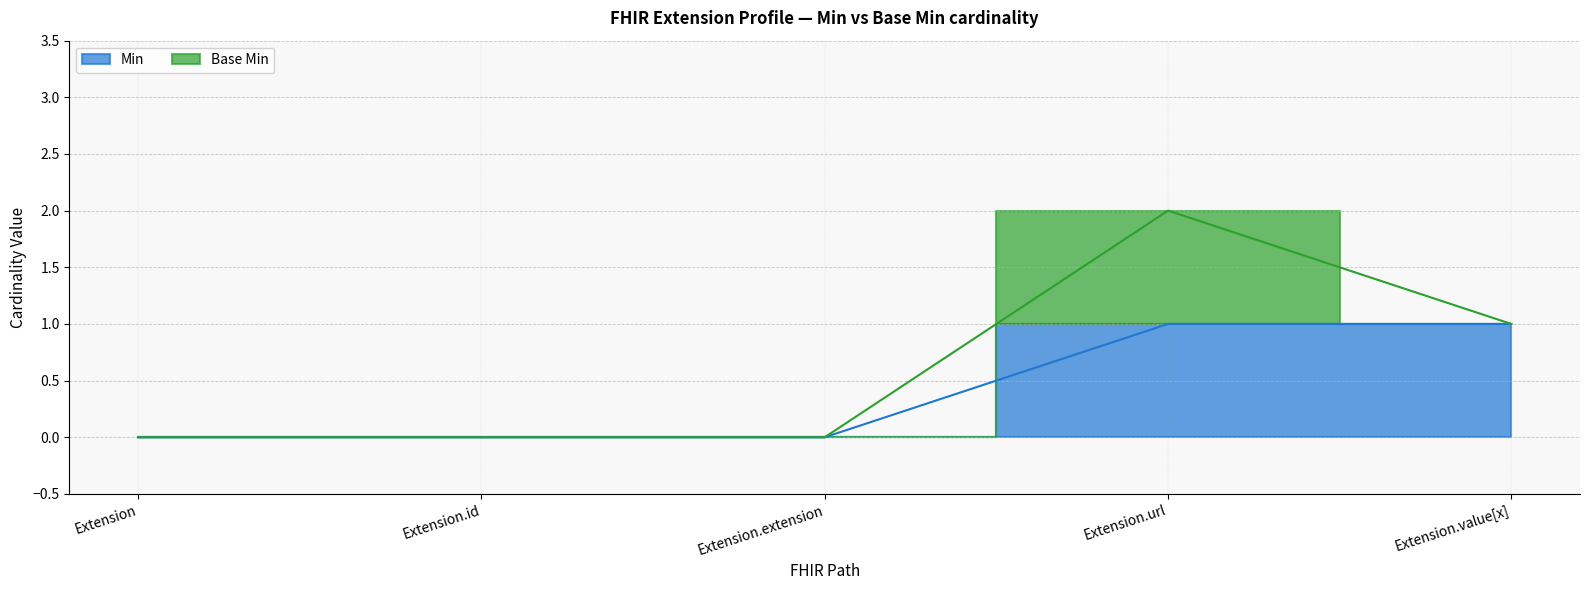

Reading left to right, list all the values displayed in this chart.

0	0	0	1	1